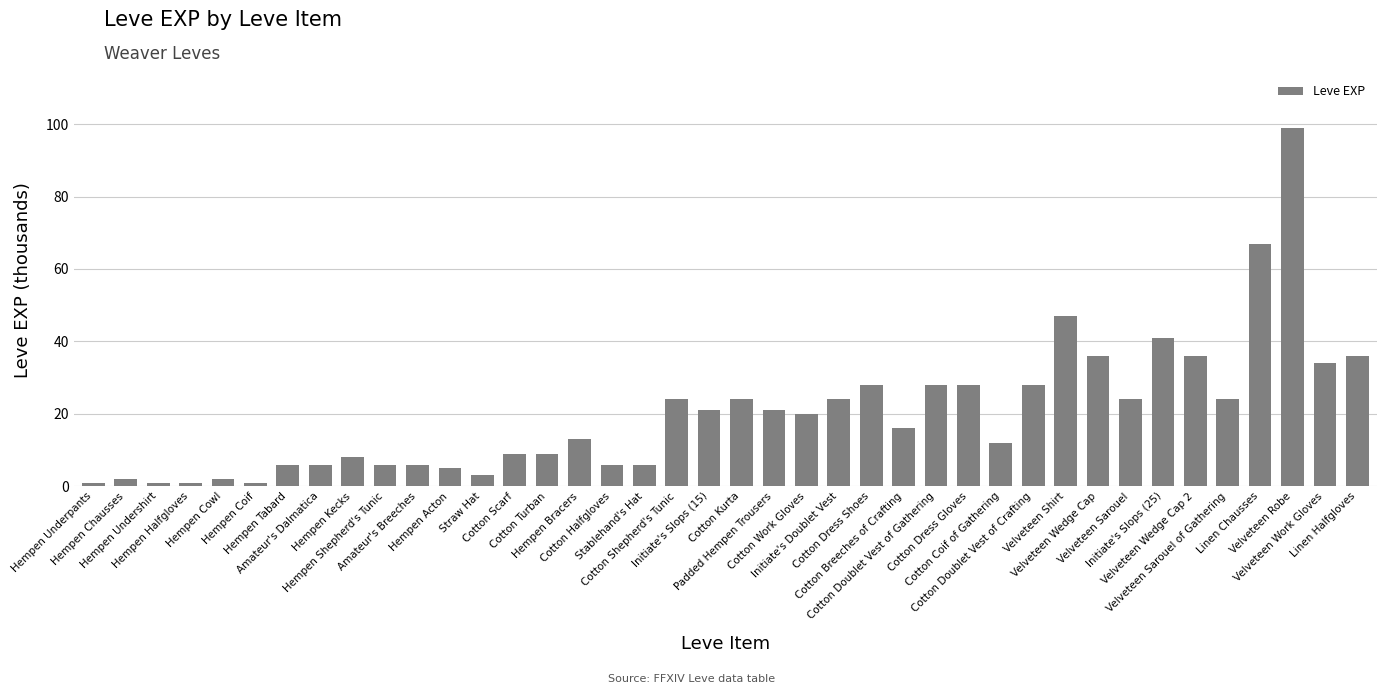

Which label corresponds to the largest value in the chart?

Velveteen Robe